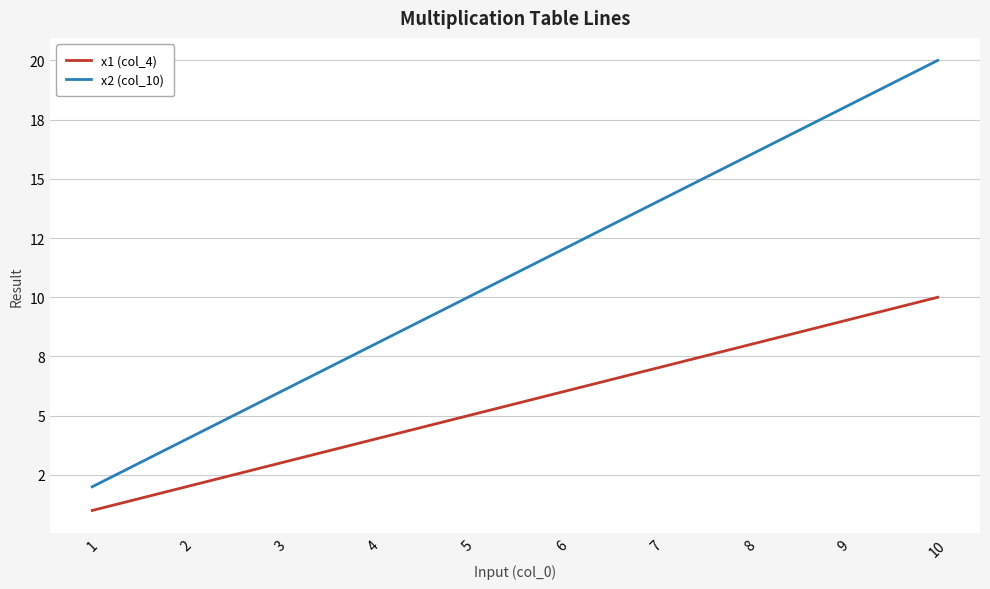

Reading left to right, what are all the values shown in this chart?

x1 (col_4): 1=1	2=2	3=3	4=4	5=5	6=6	7=7	8=8	9=9	10=10
x2 (col_10): 1=2	2=4	3=6	4=8	5=10	6=12	7=14	8=16	9=18	10=20